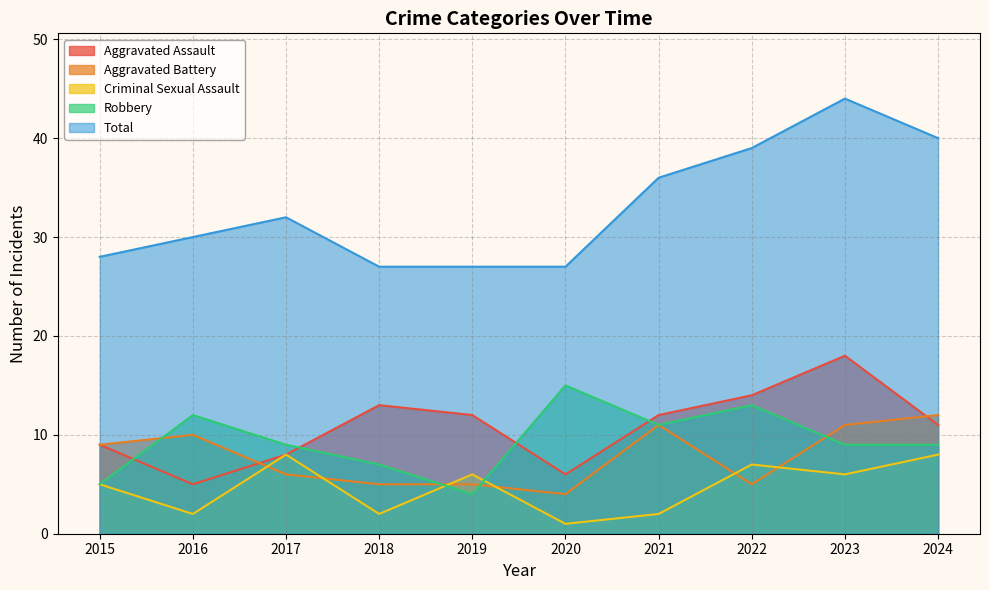

Where is the first local minimum for Aggravated Assault?

2016